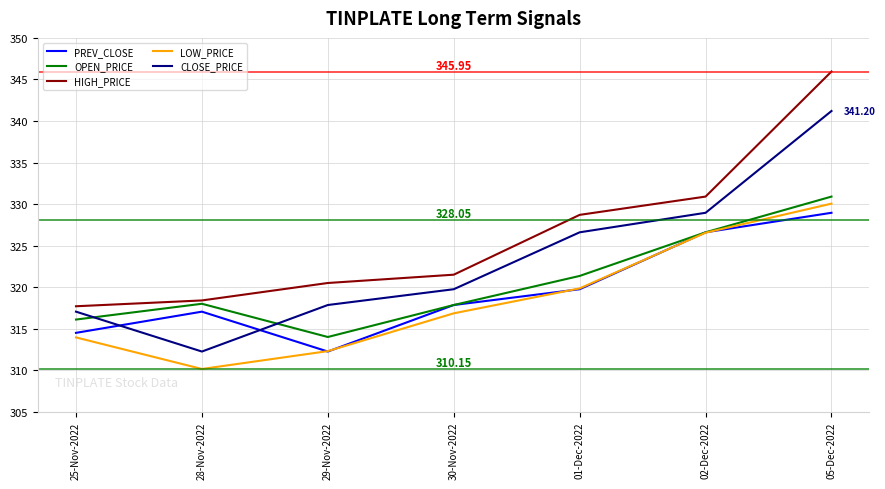

Count the number of categories in the chart.

7